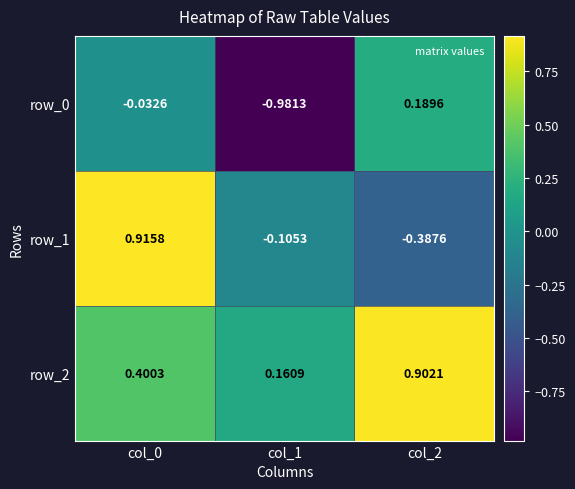

Is the value of row_0 at col_0 greater than the value of row_1 at col_1?

Yes